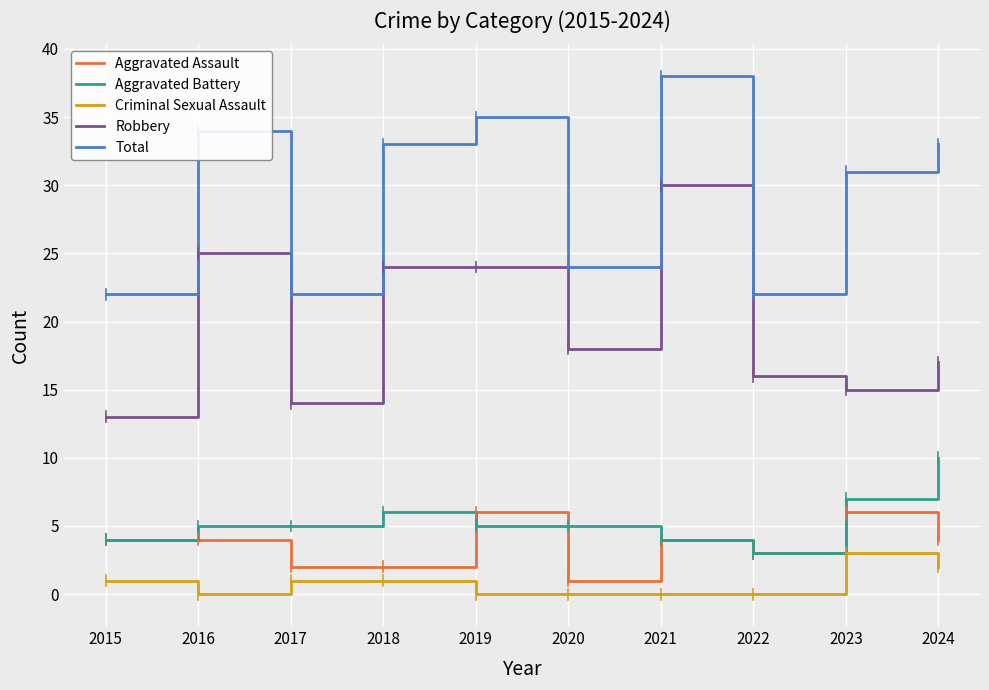

Which series changed the most between 2018 and 2022?

Total